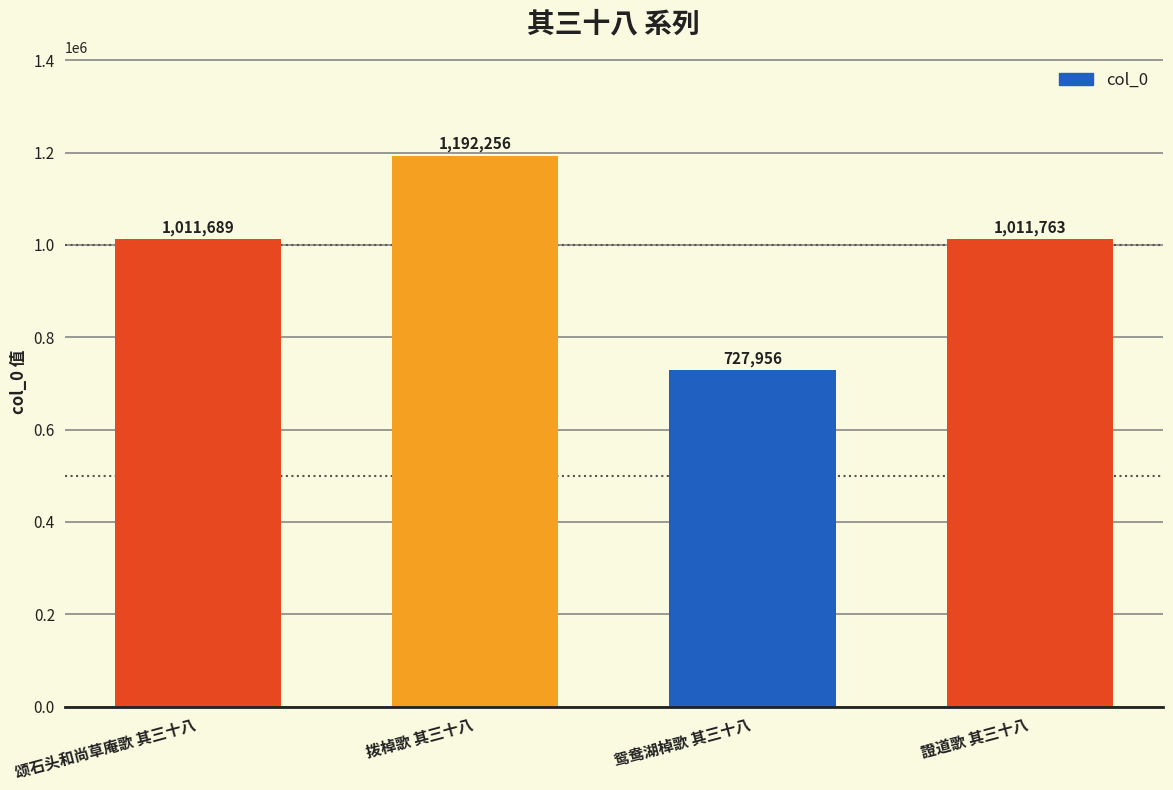

Between 颂石头和尚草庵歌 其三十八 and 拨棹歌 其三十八, which is larger?

拨棹歌 其三十八